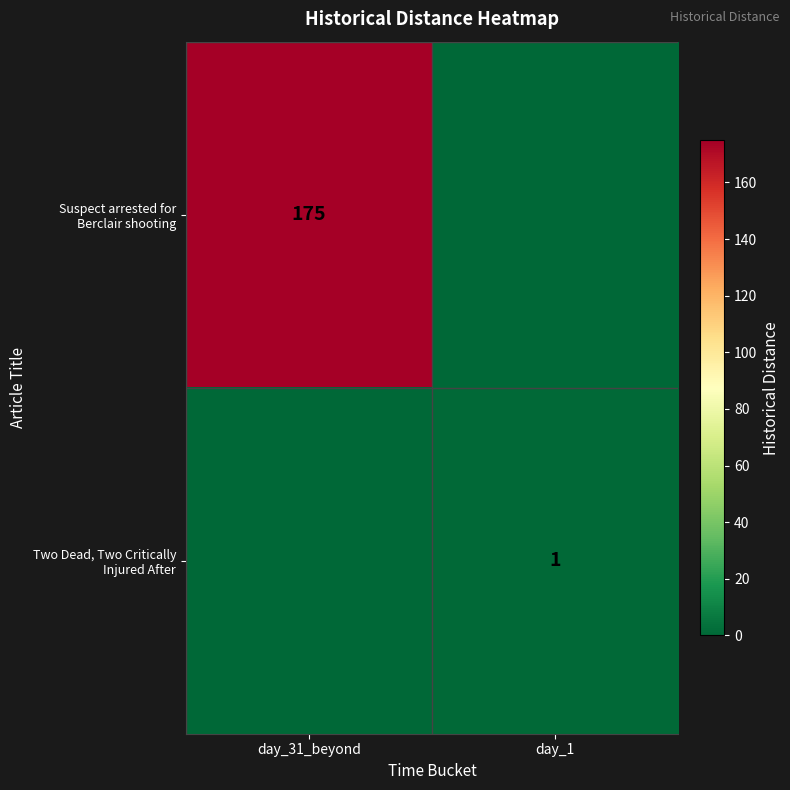

Rank the series by their average value, from highest to lowest.

Suspect arrested for Berclair shooting, Two Dead, Two Critically Injured After